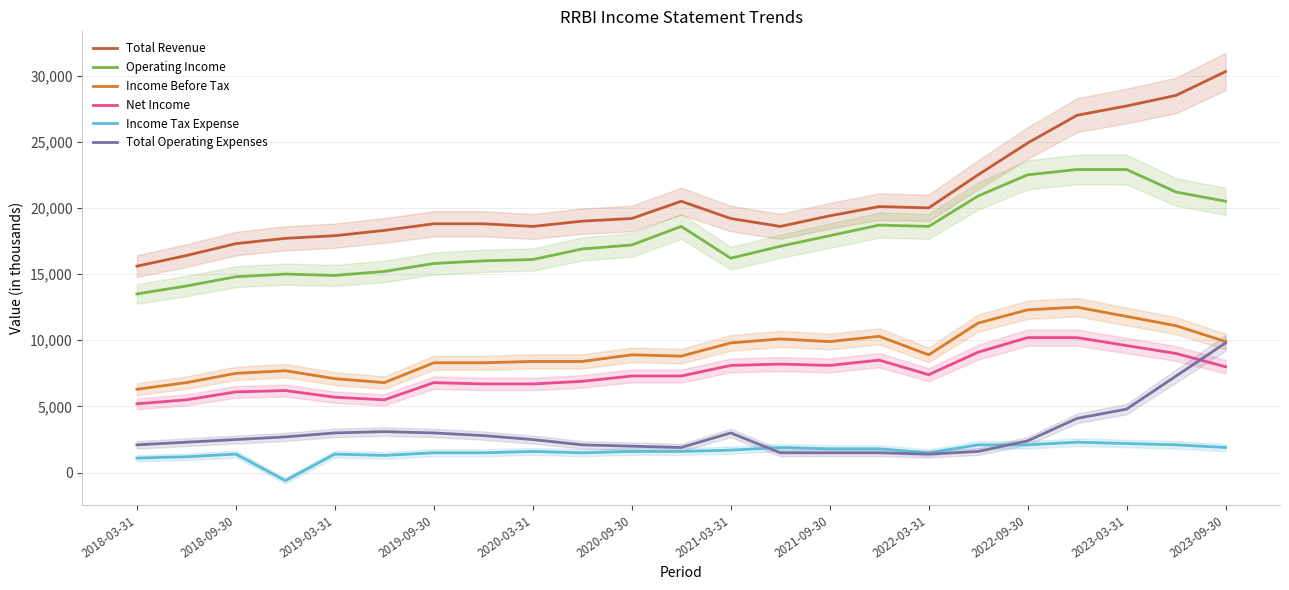

How many values in the Income Before Tax series exceed 8900?

10